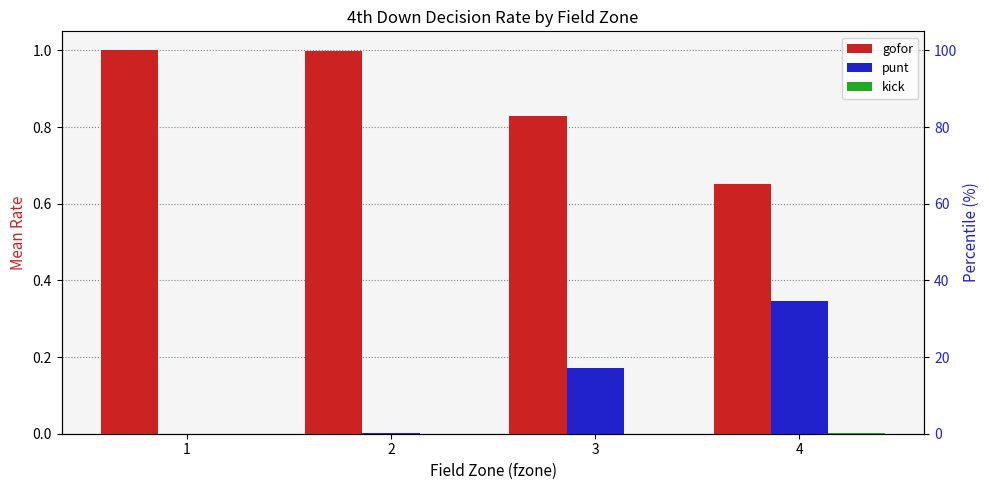

True or false: gofor has a value of 0.7 at 4.

True